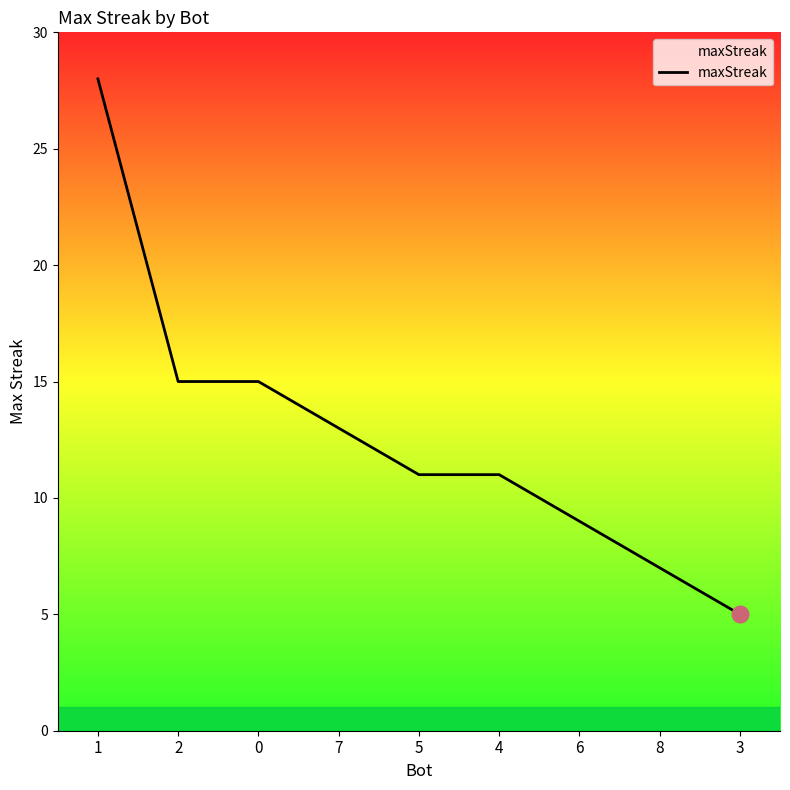

What is the average value?

13